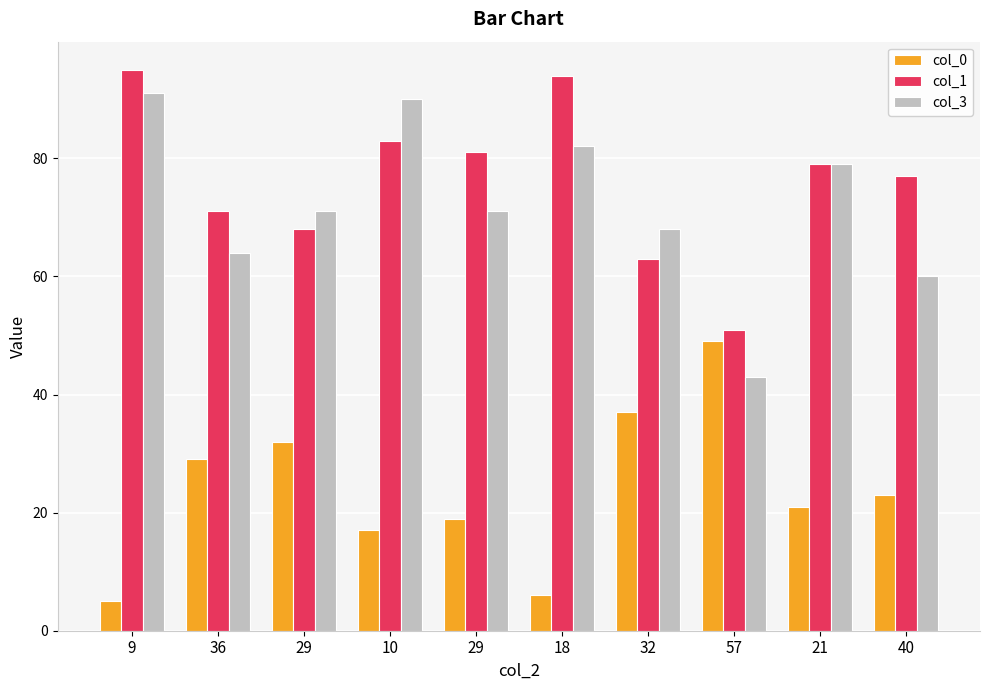

Is the value of col_0 at 40 greater than the value of col_1 at 29?

No